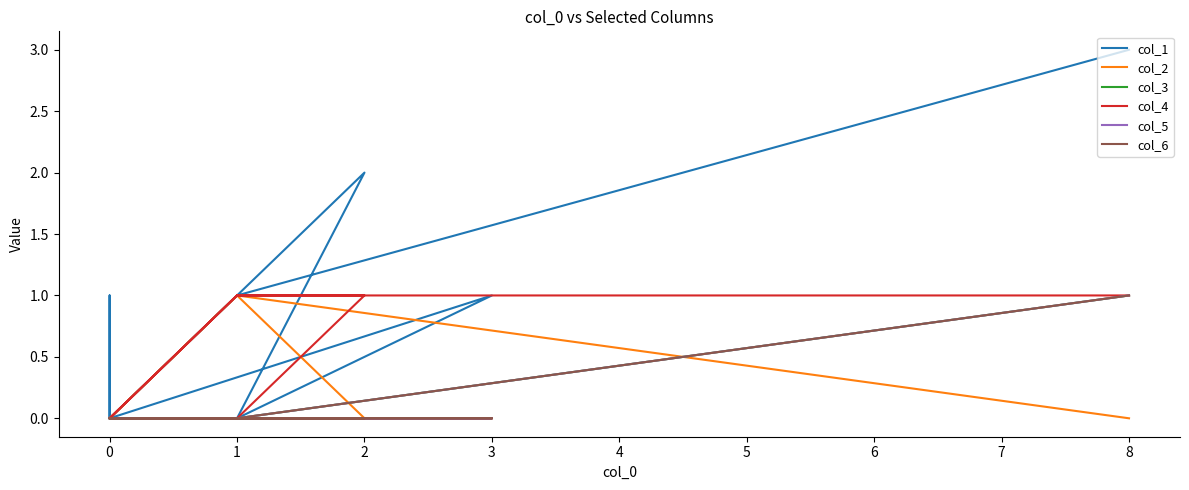

What are all the series names shown in the legend?

col_1, col_2, col_3, col_4, col_5, col_6